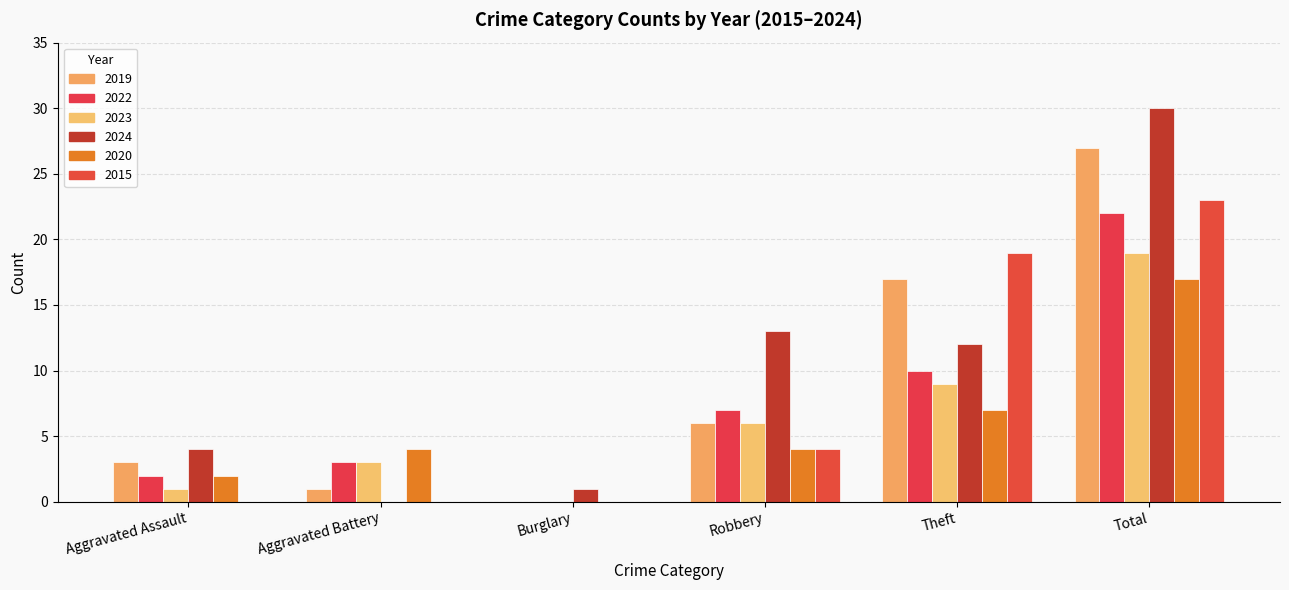

What is the sum of all 2023 values?

38